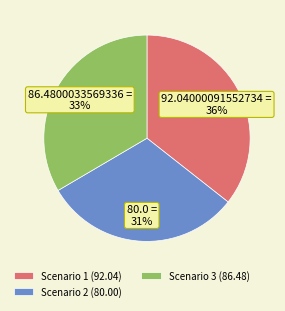

Is Scenario 2 the majority of the pie?

No